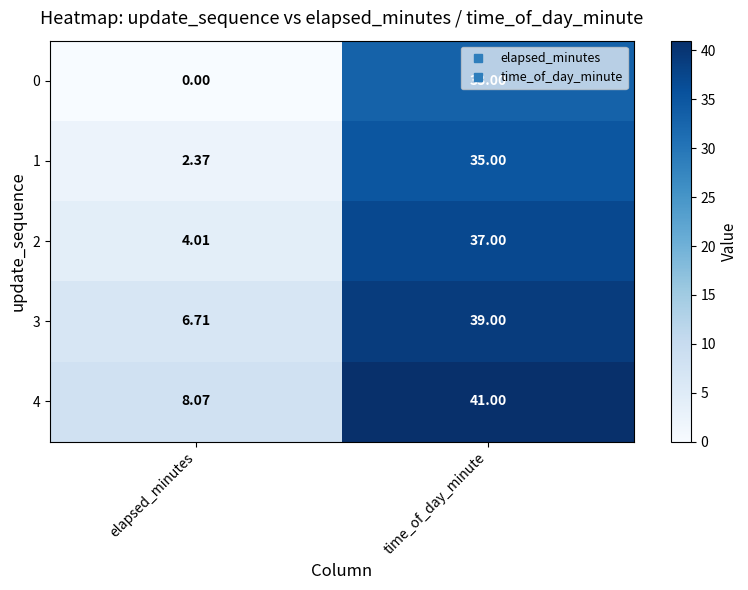

Which label corresponds to the largest value in the chart?

time_of_day_minute